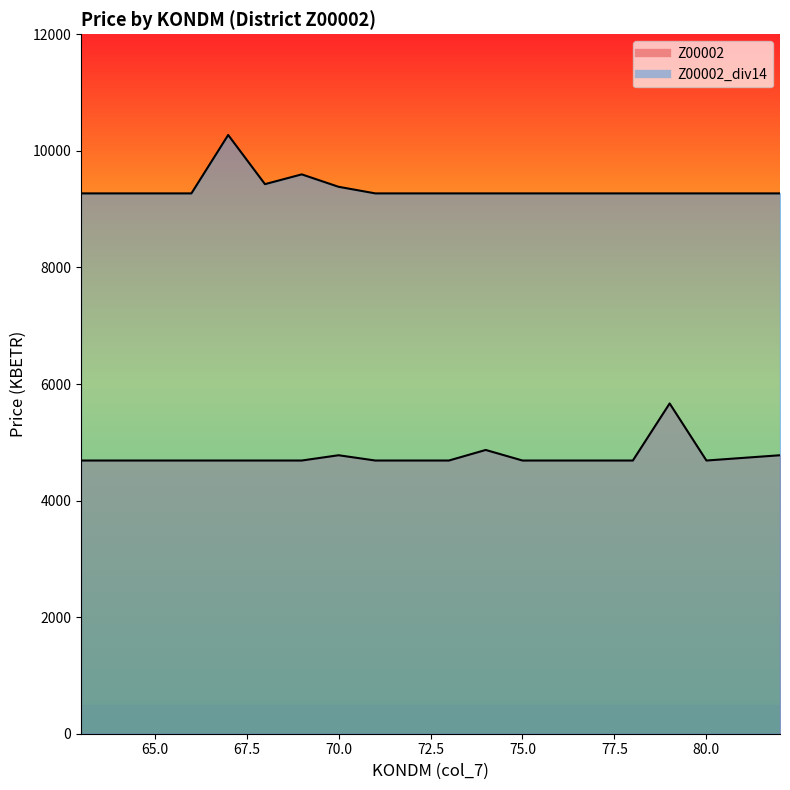

The Z00002_div14 series shows 9270.2 at 78. True or false?

True